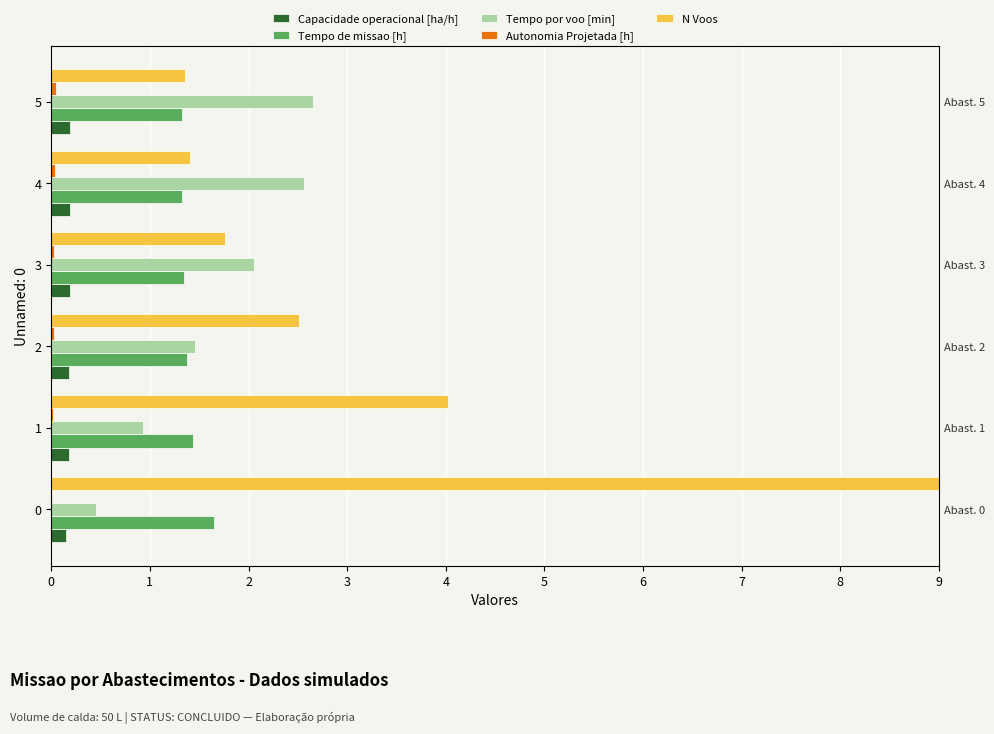

The value of N Voos at 3 is 2.8. True or false?

False